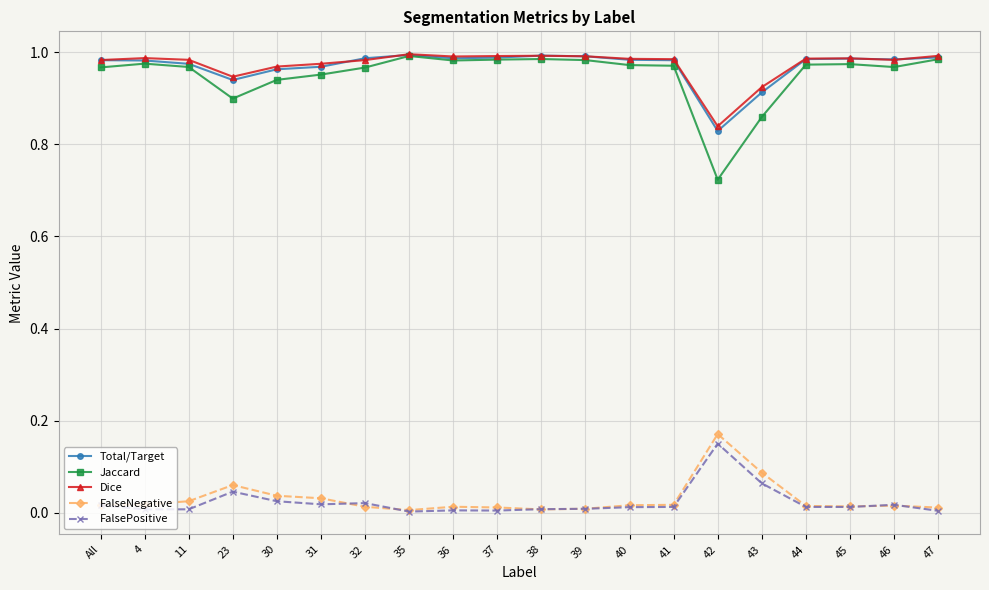

Which series has the widest spread of values?

Jaccard